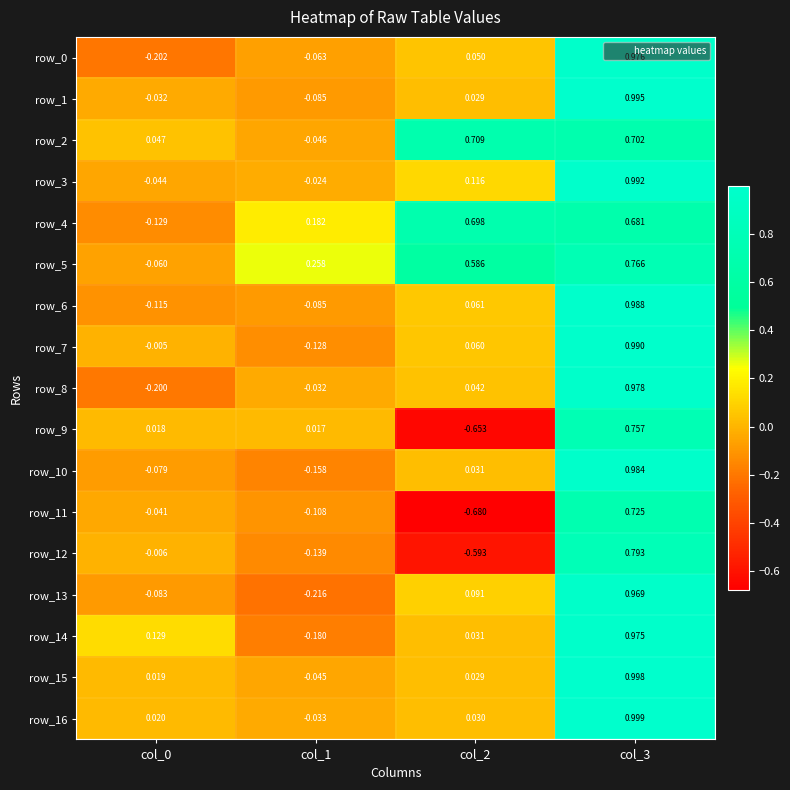

At how many categories does at least one series exceed 0?

4